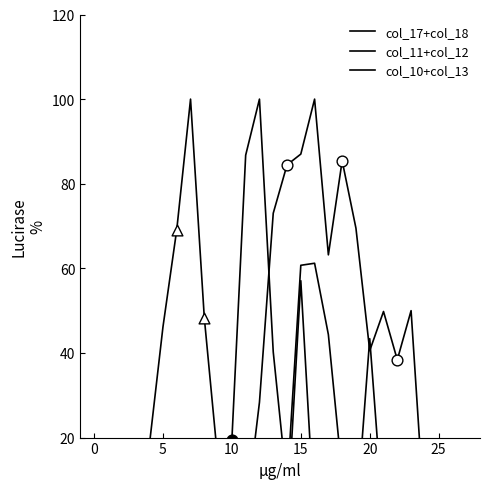

Which series reaches the maximum Y coordinate?

col_11 + col_12